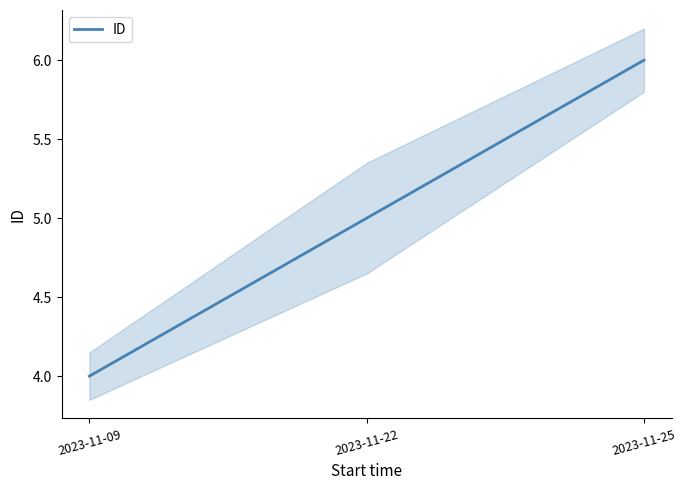

Is it true that the value at 2023-11-09 is 2?

False